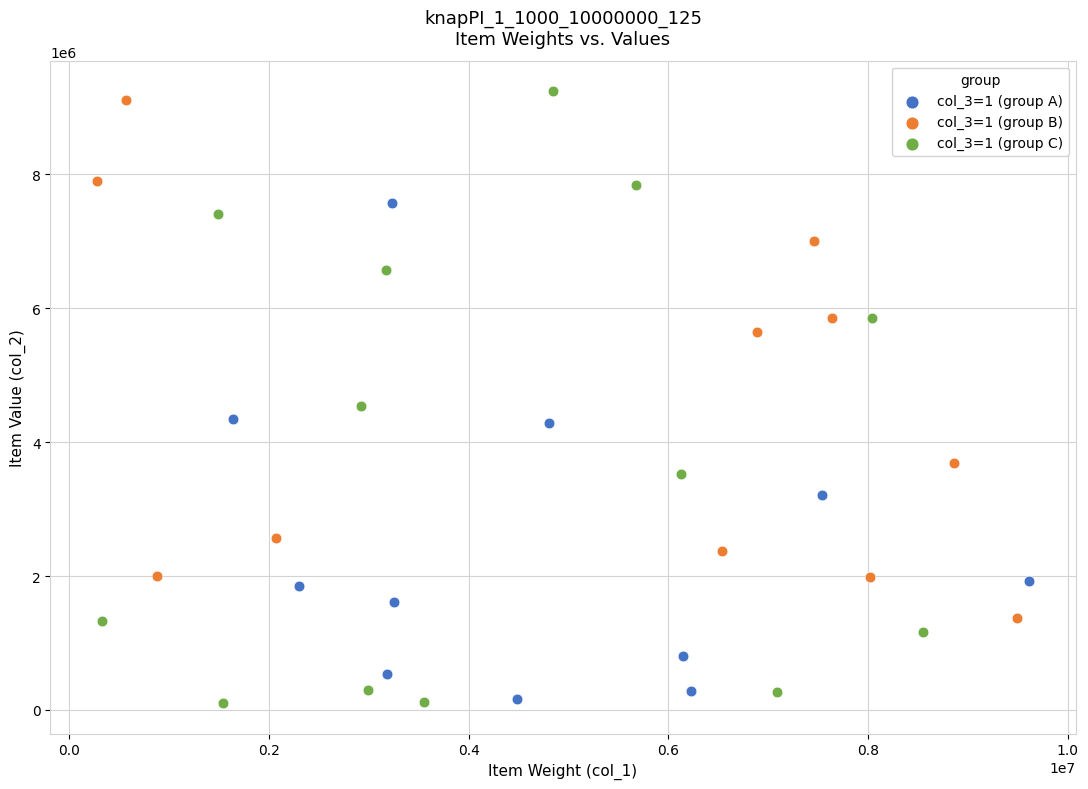

Which series has the widest spread of Y values?

col_3=1 (group C)